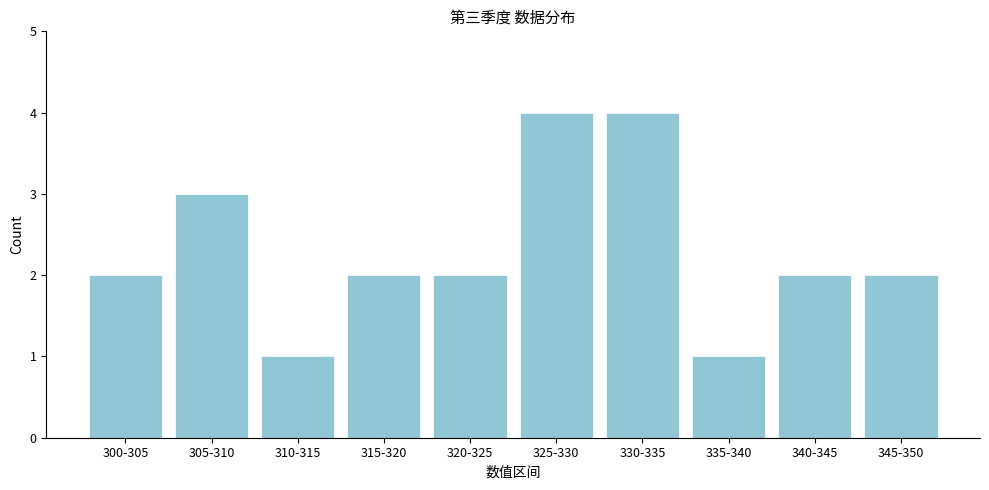

Reading right to left, list all the values displayed in this chart.

345-350=2	340-345=2	335-340=1	330-335=4	325-330=4	320-325=2	315-320=2	310-315=1	305-310=3	300-305=2